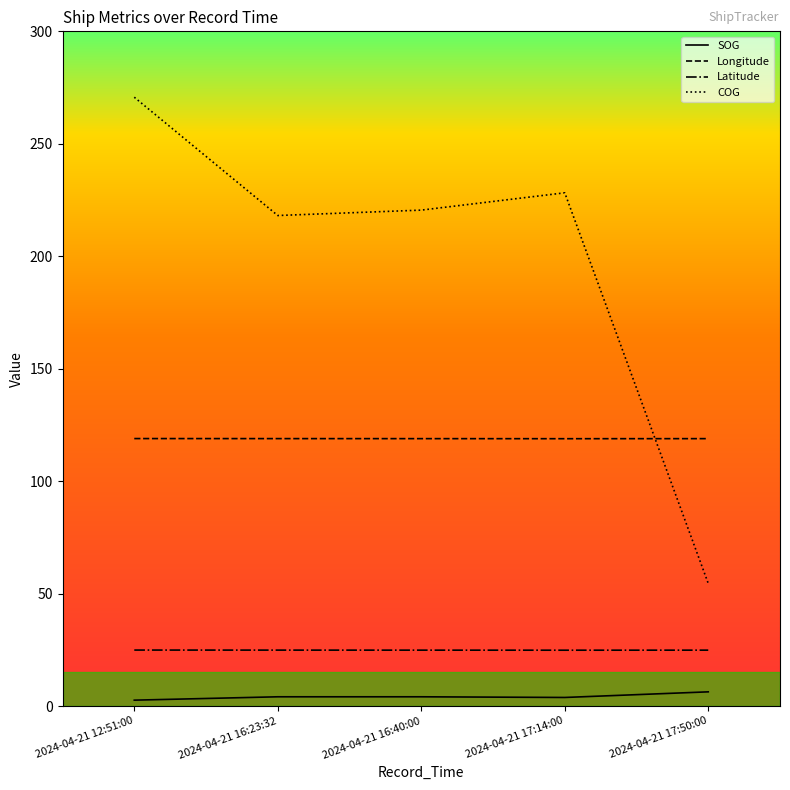

The Latitude series shows 7.8 at 2024-04-21 16:23:32. True or false?

False